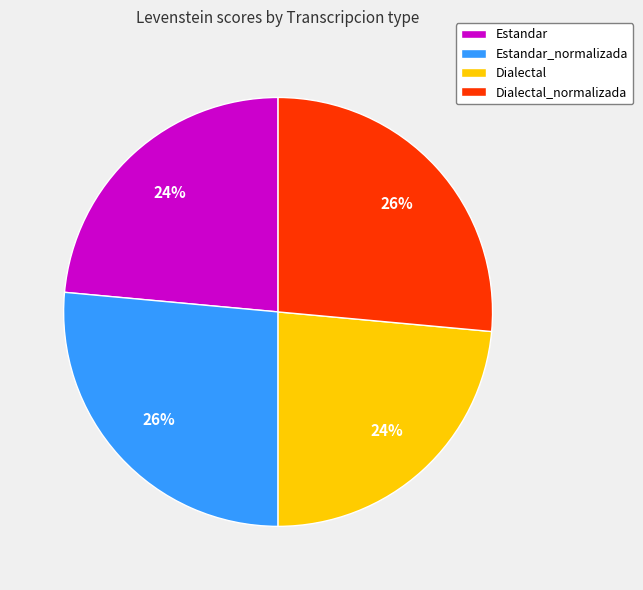

The Dialectal_normalizada slice represents 26% of the pie. True or false?

True